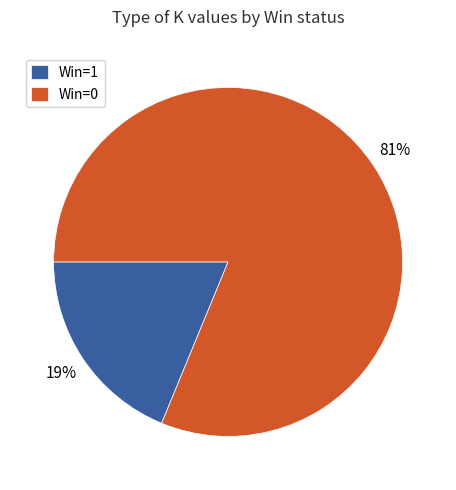

To the nearest percent, what portion does Win=0 represent?

81%